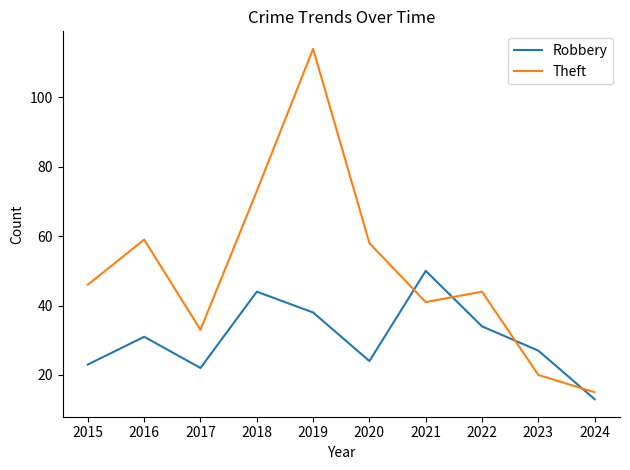

Is the value of Theft at 2020 greater than the value of Robbery at 2015?

Yes